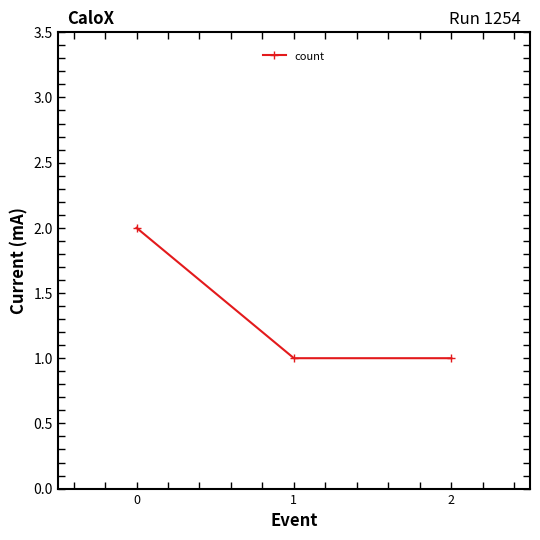

What is the difference between the values at 2 and 0?

1